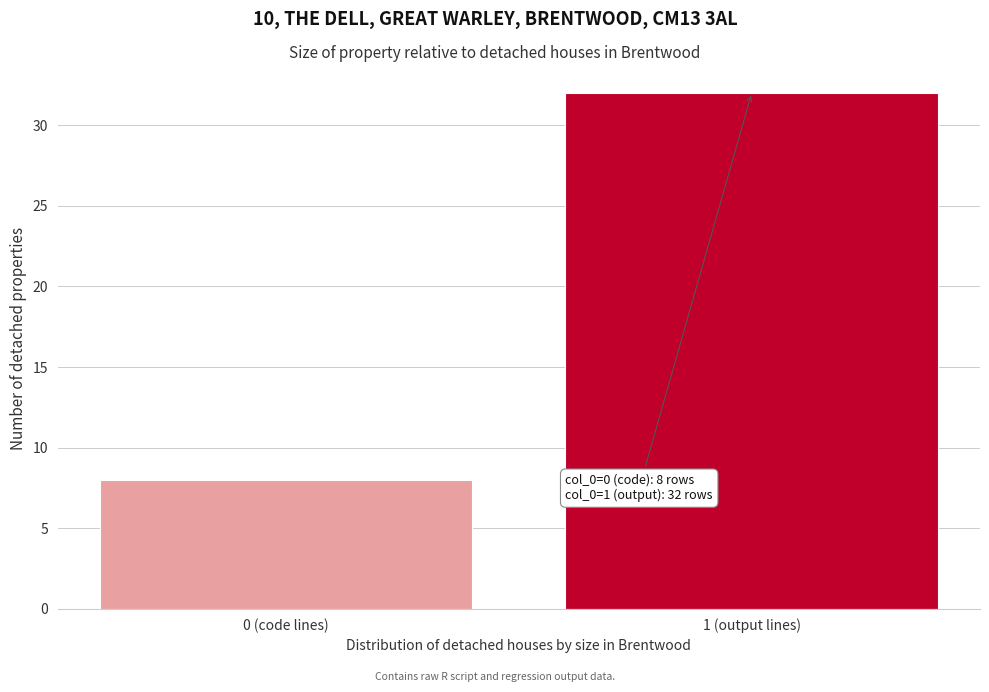

Reading left to right, what are all the values shown in this chart?

8	32